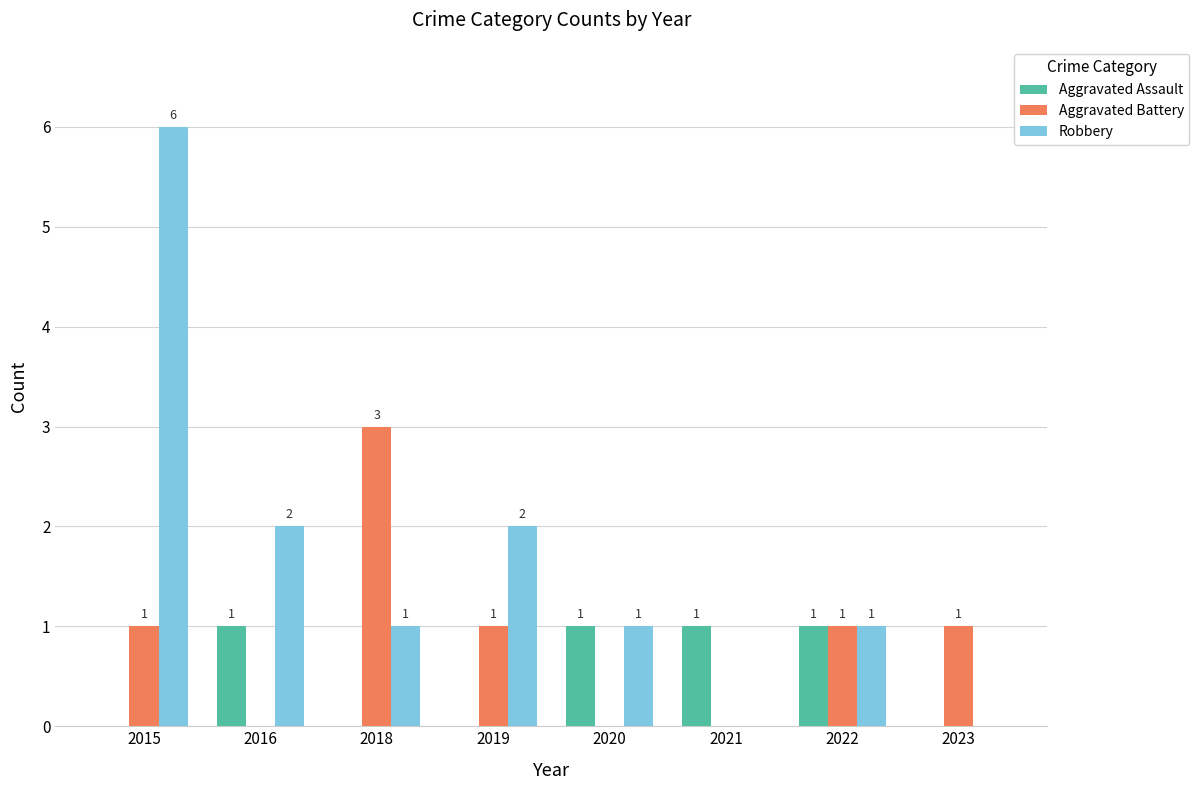

Which series has the largest total across all categories?

Robbery